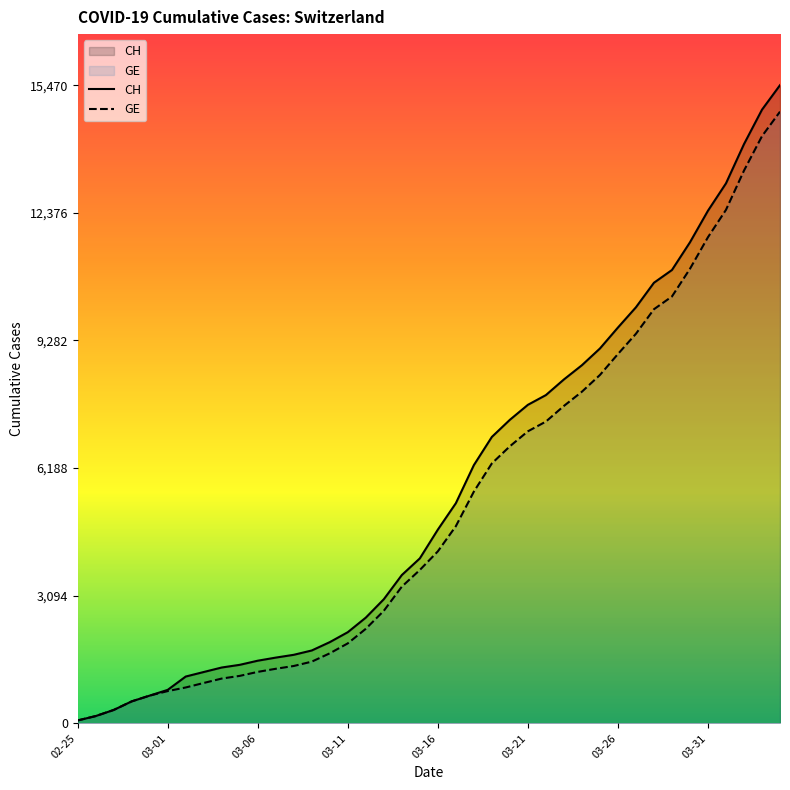

How many values in the GE series are below 4170?

20